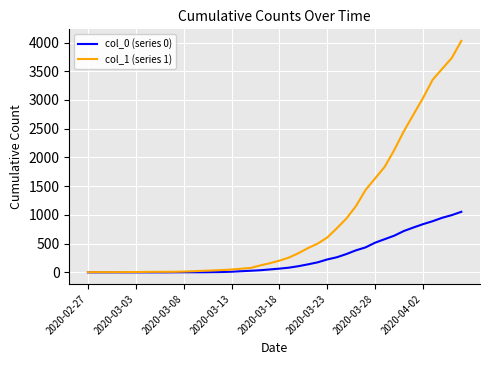

Which series has the largest range (max minus min)?

col_1 (series 1)